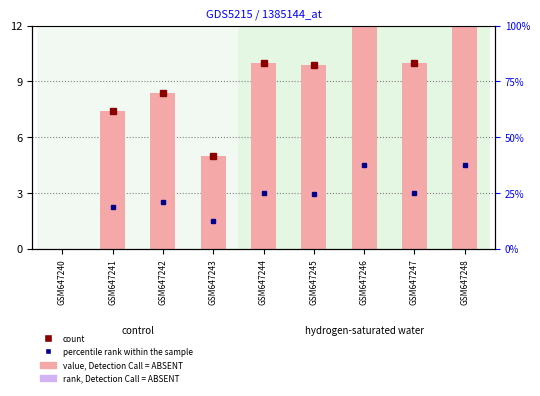

Rank the categories by value from highest to lowest.

GSM647246, GSM647248, GSM647244, GSM647247, GSM647245, GSM647242, GSM647241, GSM647243, GSM647240